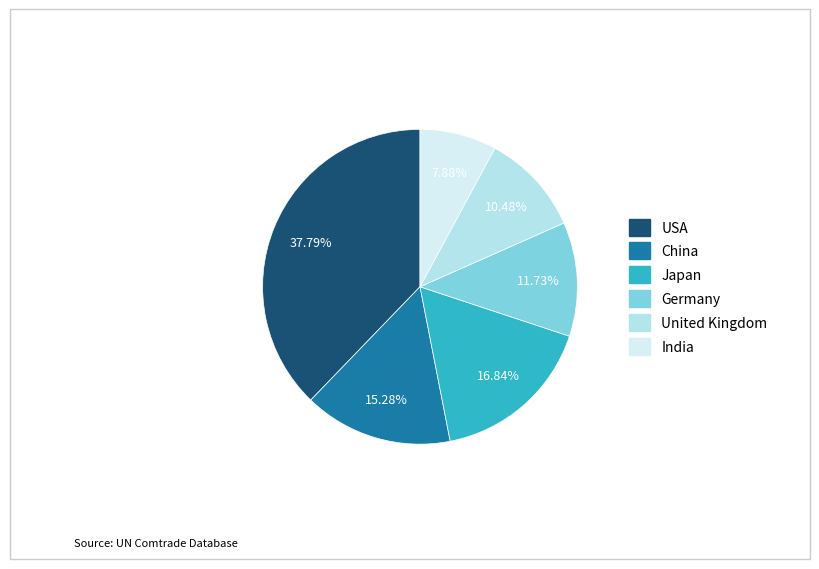

Is there a majority slice in this chart?

No